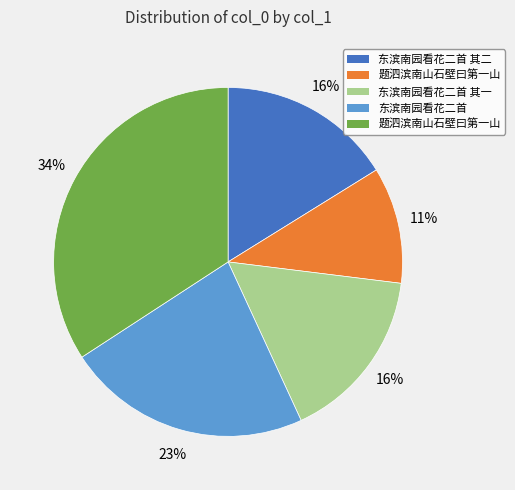

To the nearest percent, what is the average slice percentage?

20%